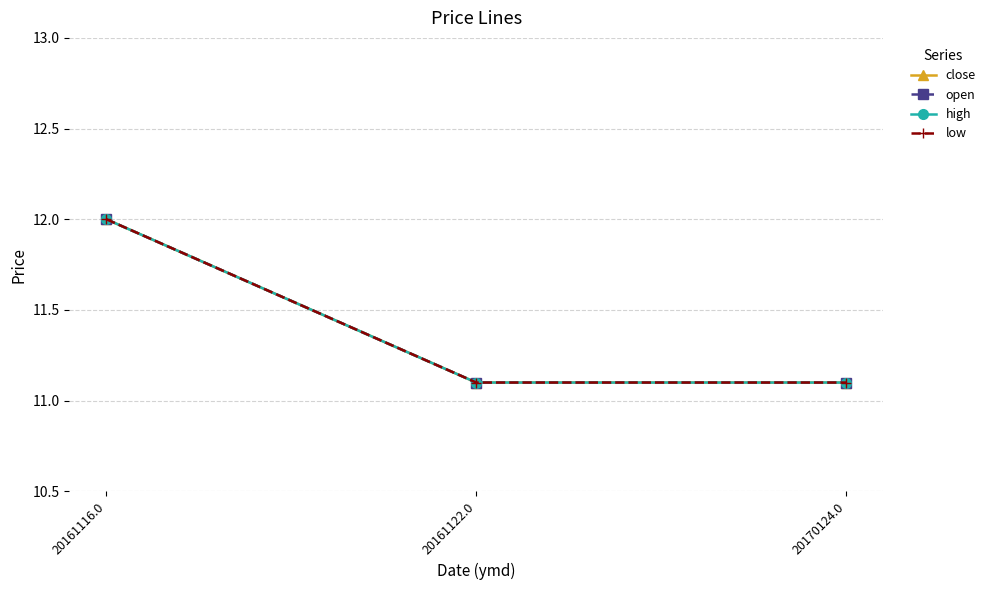

Is this an area chart (filled region under the line)?

No